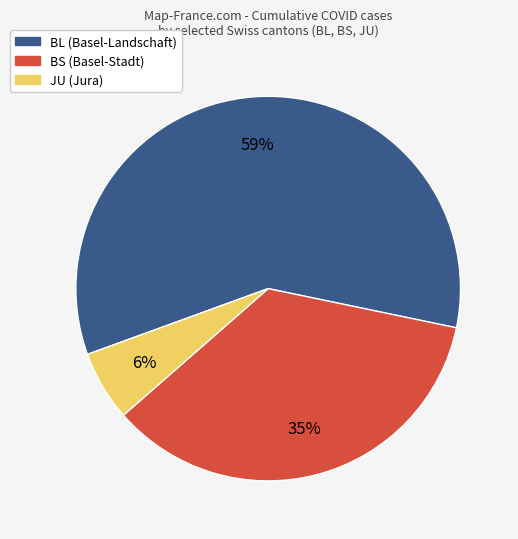

To the nearest percent, what portion does JU represent?

6%